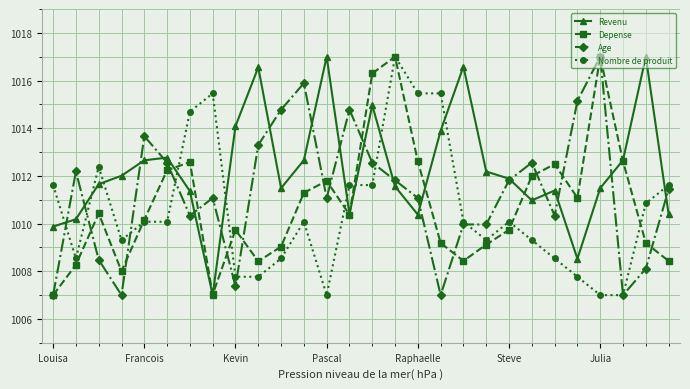

What is the difference between the maximum and minimum values in the Depense series?

10.0